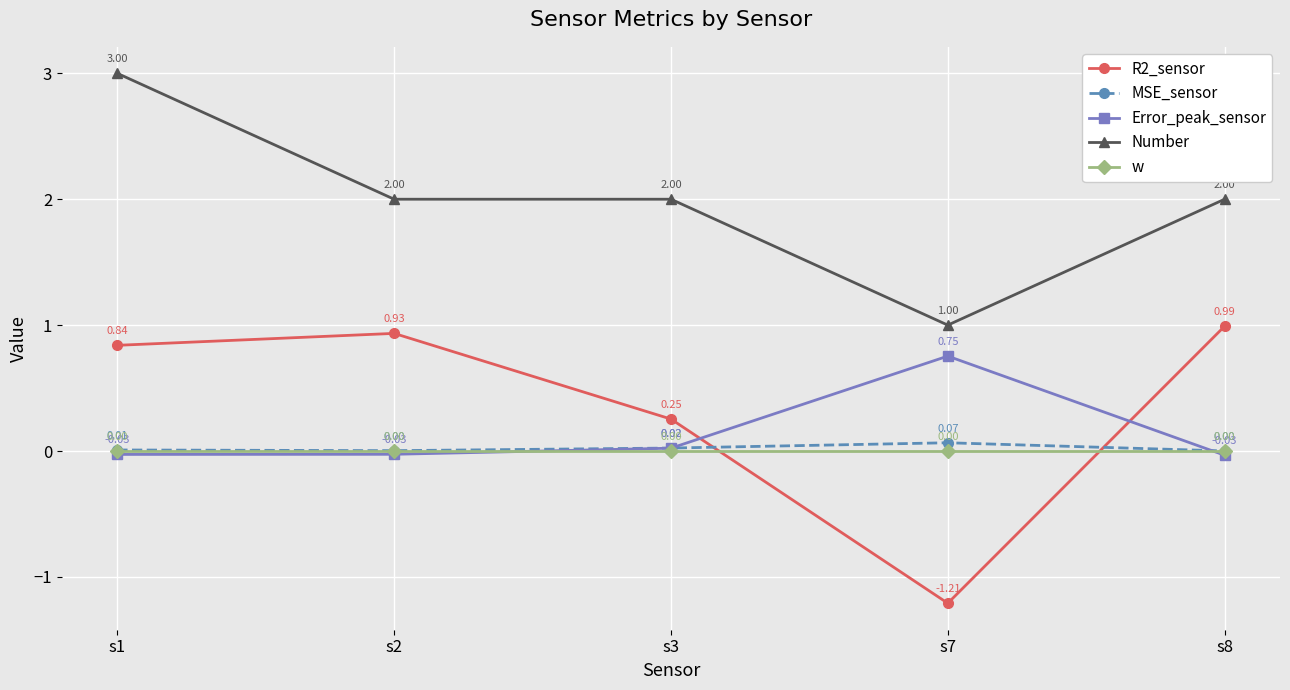

List the series in order of their peak value, highest first.

Number, R2_sensor, Error_peak_sensor, MSE_sensor, w